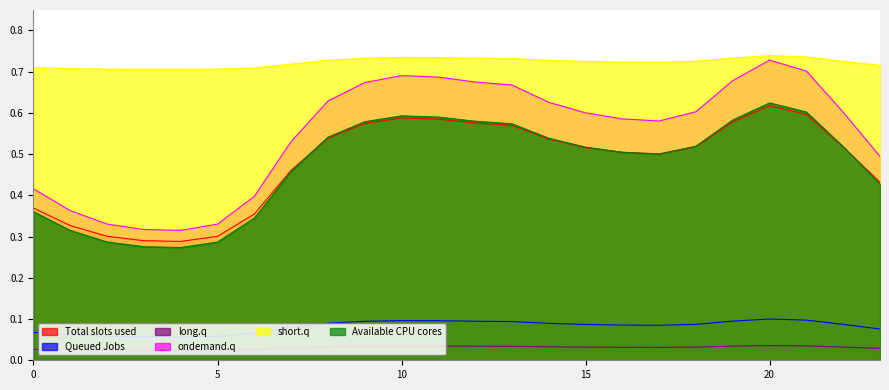

How many 2 values are between 0 and 1?

24